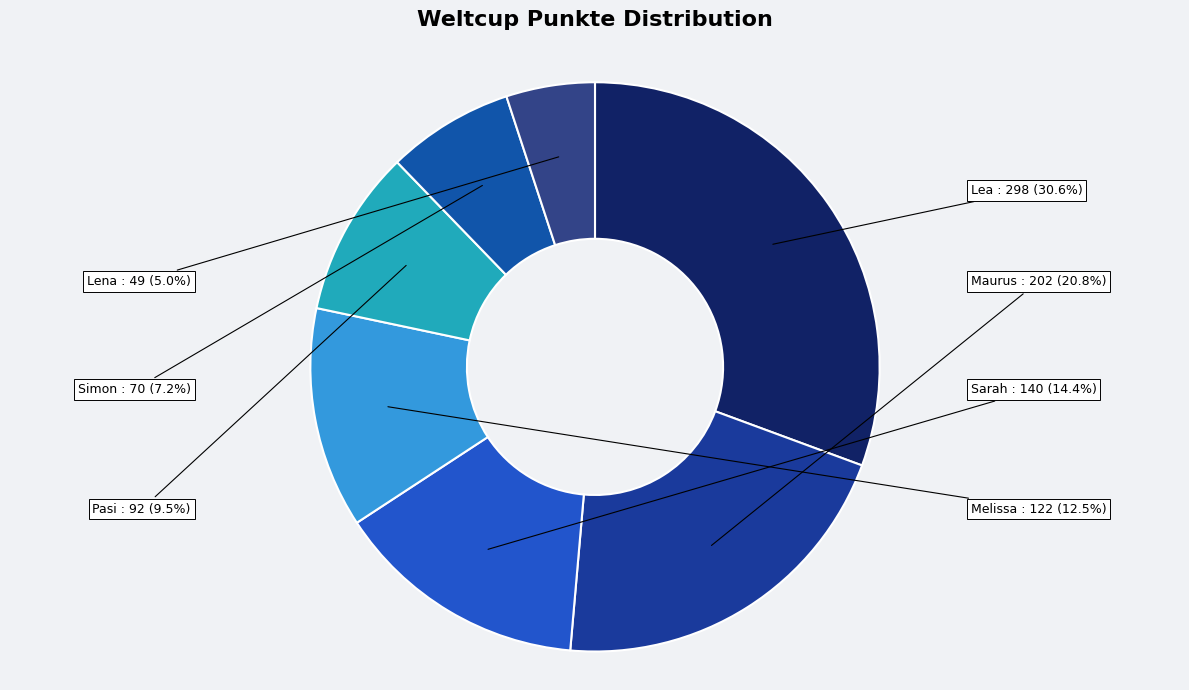

Between Simon and Lena, which is larger?

Simon